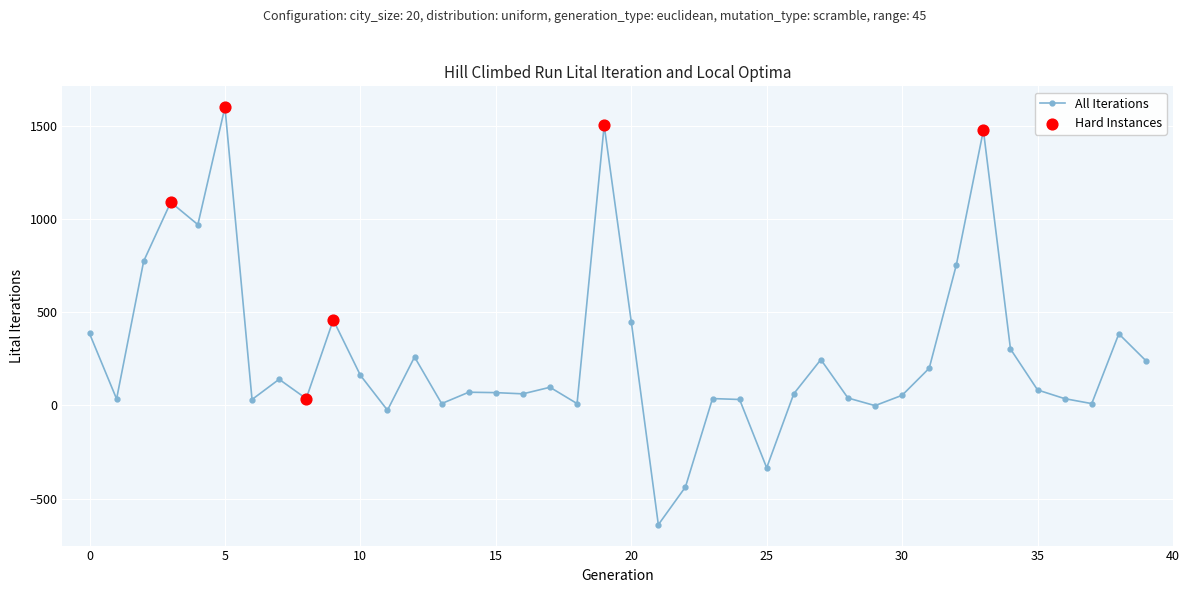

What is the value of the 10th point from the left?

458.5